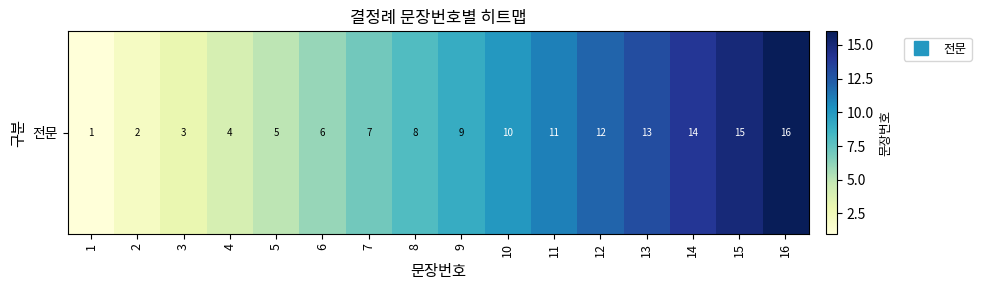

At which label is the value closest to 8?

8